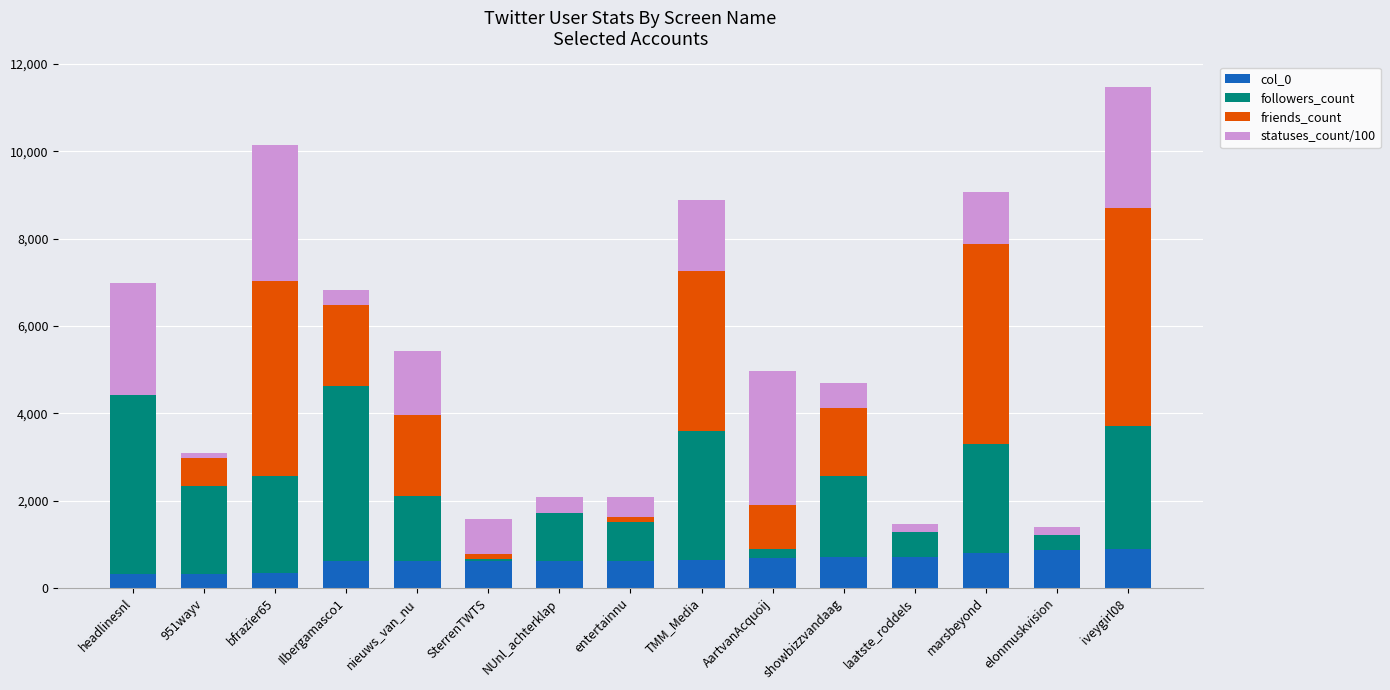

Is it true that col_0 equals 362.4 at marsbeyond?

False